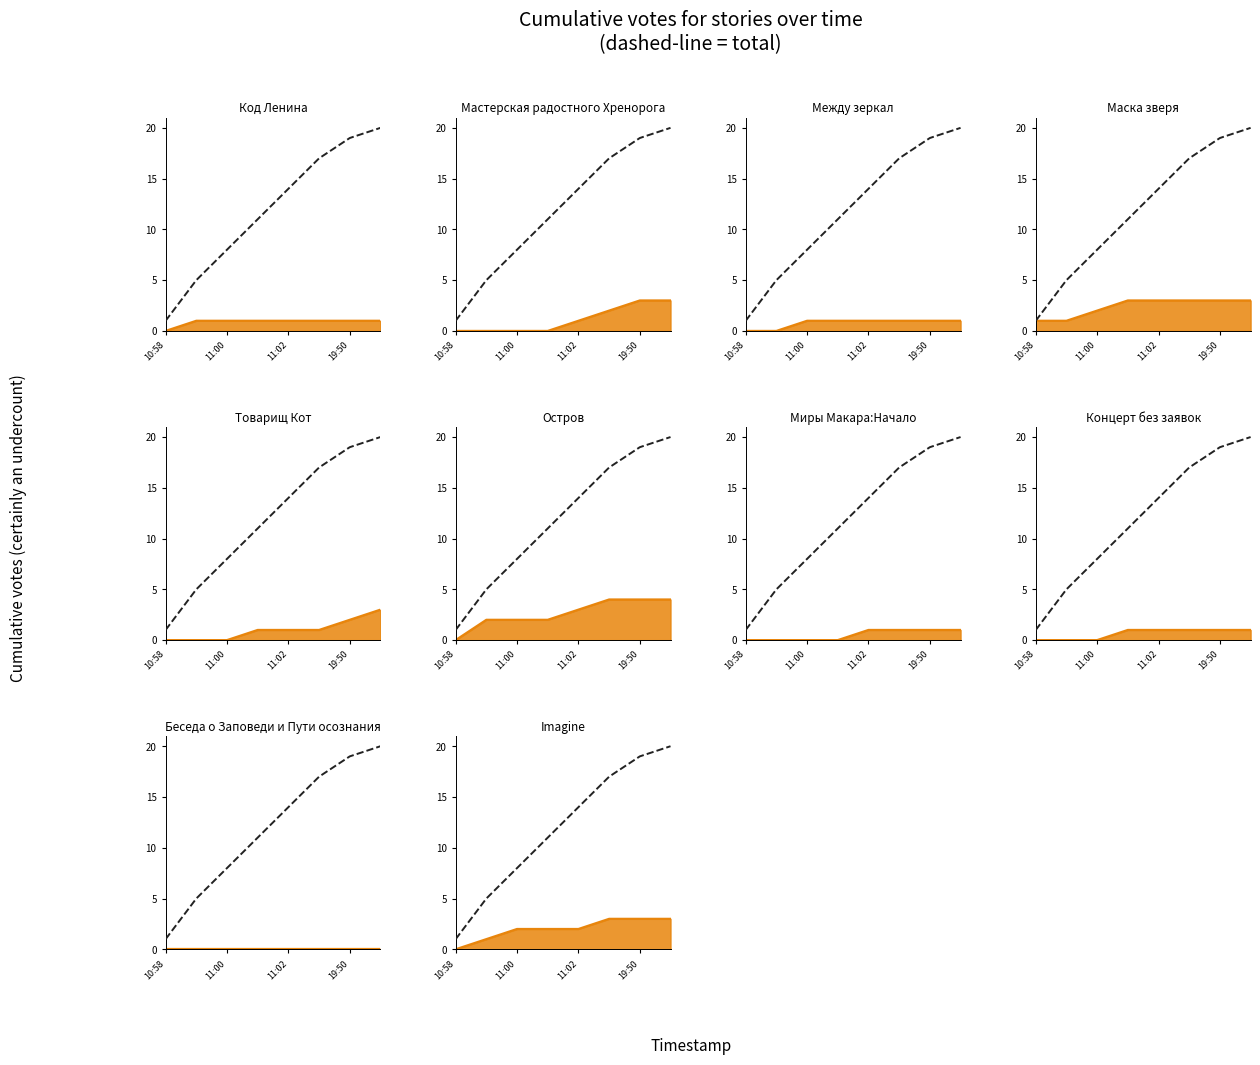

True or false: the data shows 17 at 5.

True